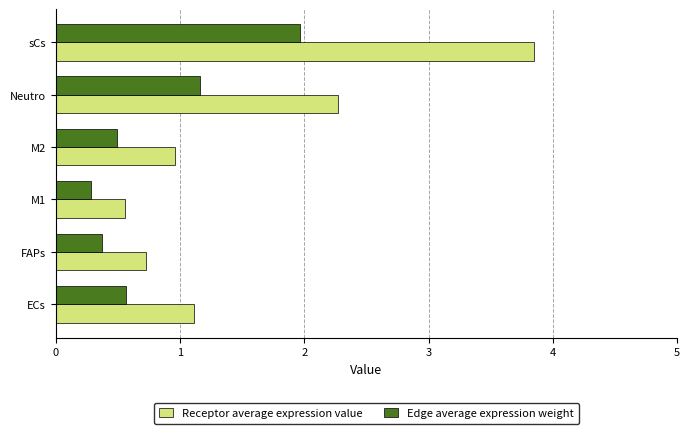

Which series has the largest range (max minus min)?

Receptor average expression value